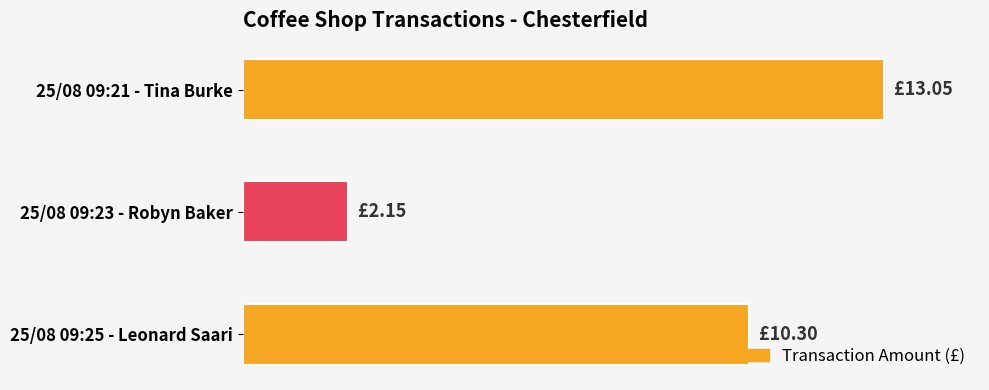

List the labels in order of value, smallest first.

25/08 09:23 - Robyn Baker, 25/08 09:25 - Leonard Saari, 25/08 09:21 - Tina Burke